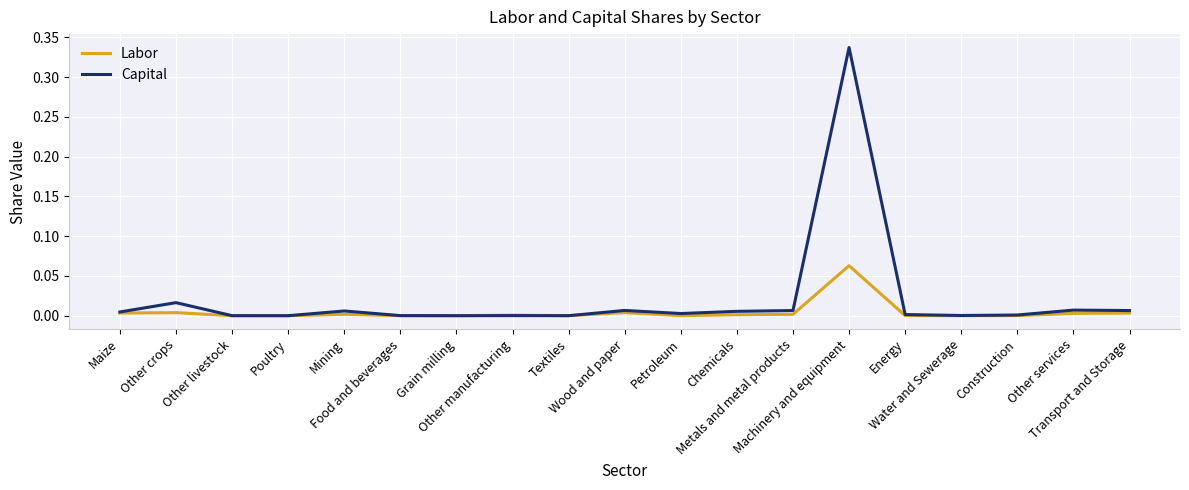

Which series has the widest spread of values?

Capital